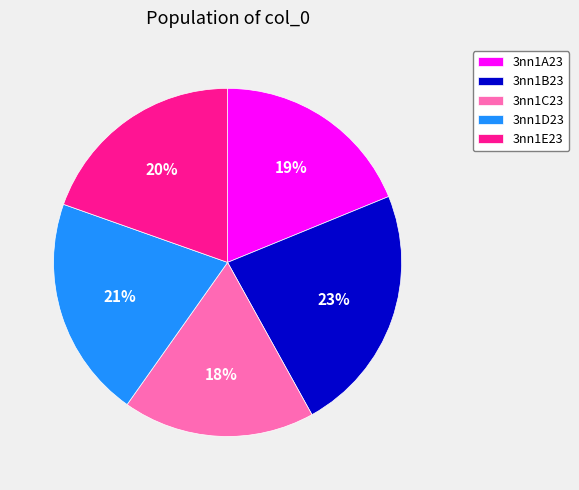

To the nearest percent, what percentage of the pie is 3nn1A23?

19%